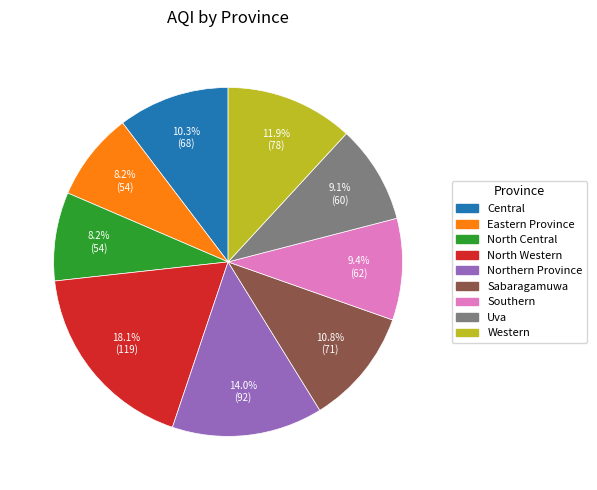

Is there a majority slice in this chart?

No